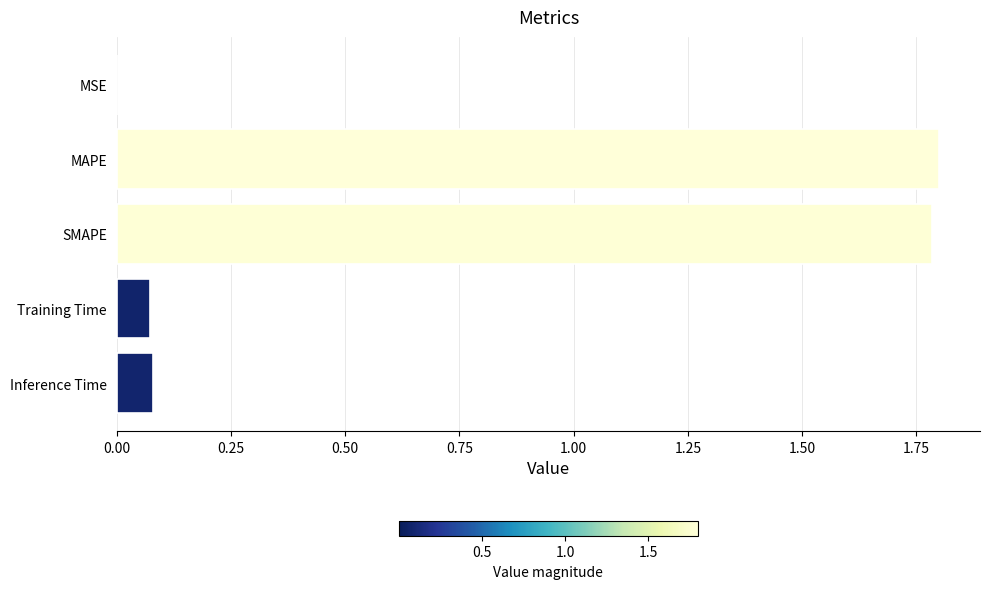

True or false: the data shows 0.0 at MSE.

True